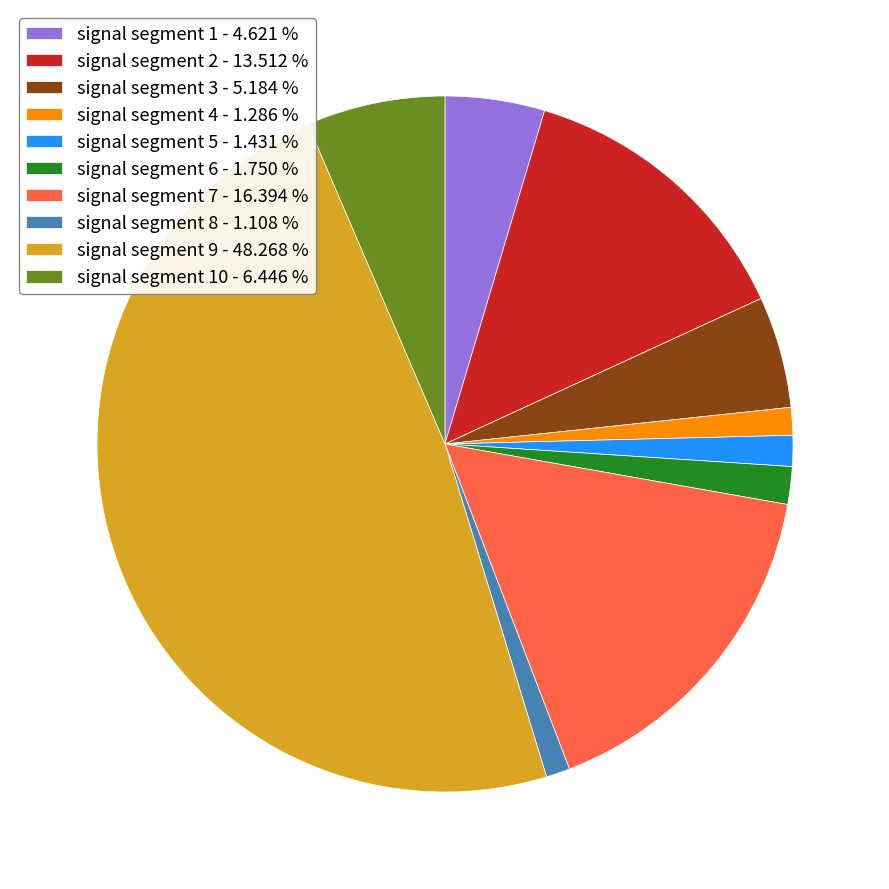

Combined, do signal segment 4 - 1.286 % and signal segment 1 - 4.621 % account for over 50%?

No